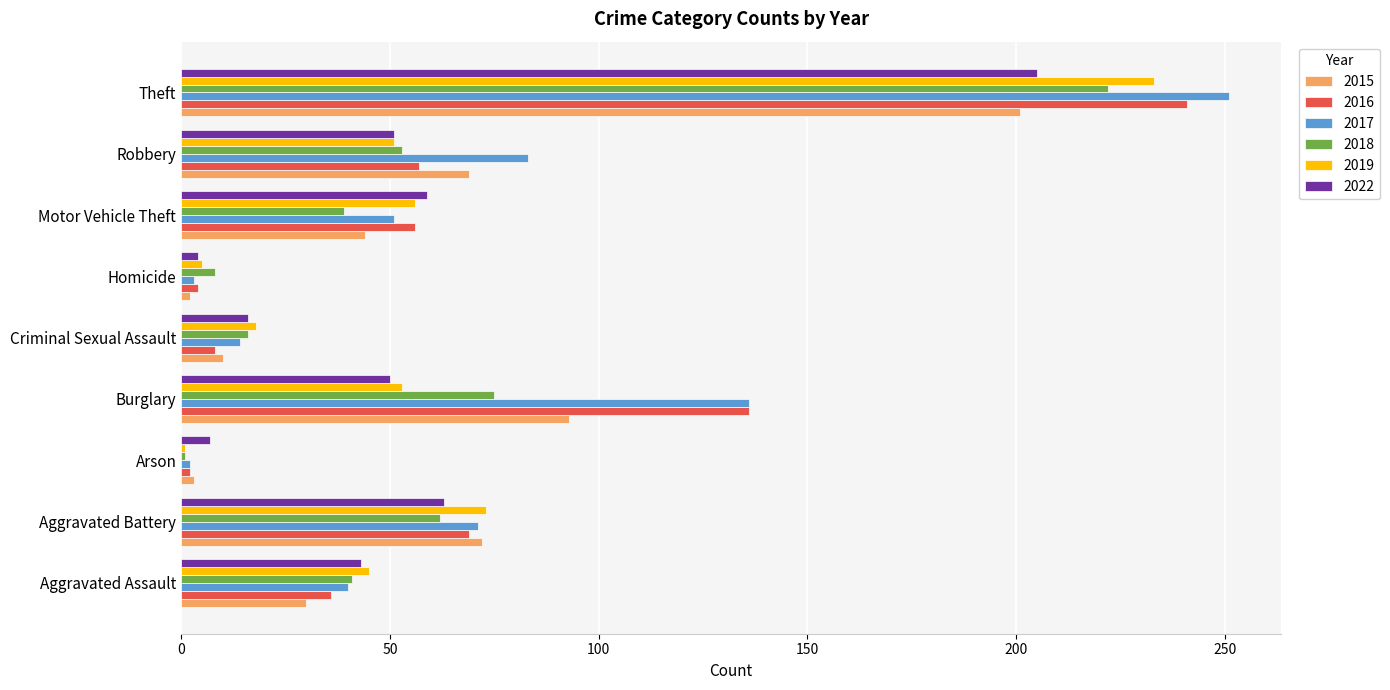

What is the sum of the 2016 values at Arson and Aggravated Battery?

71